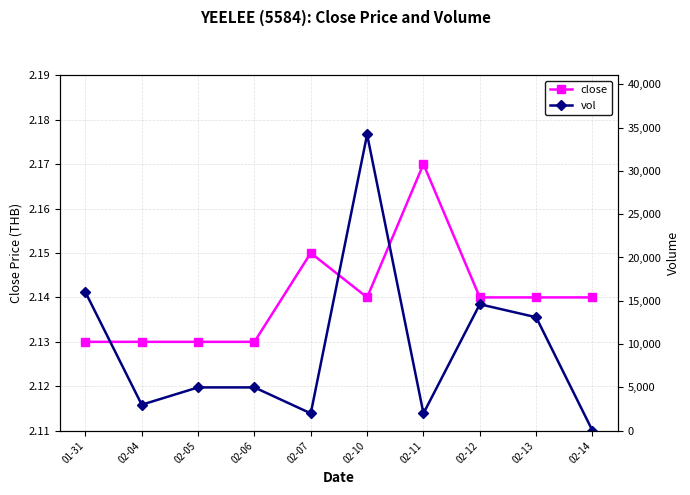

Does the chart display data point markers on the line(s)?

Yes